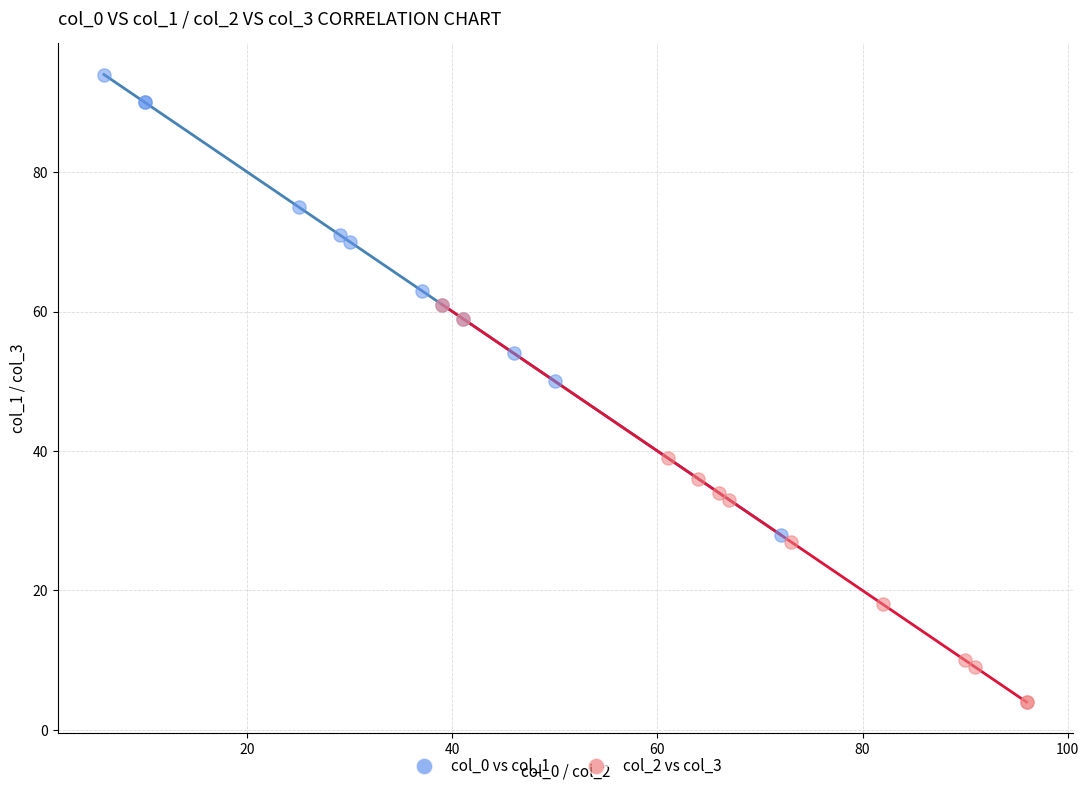

Which series reaches the maximum Y coordinate?

col_0 vs col_1